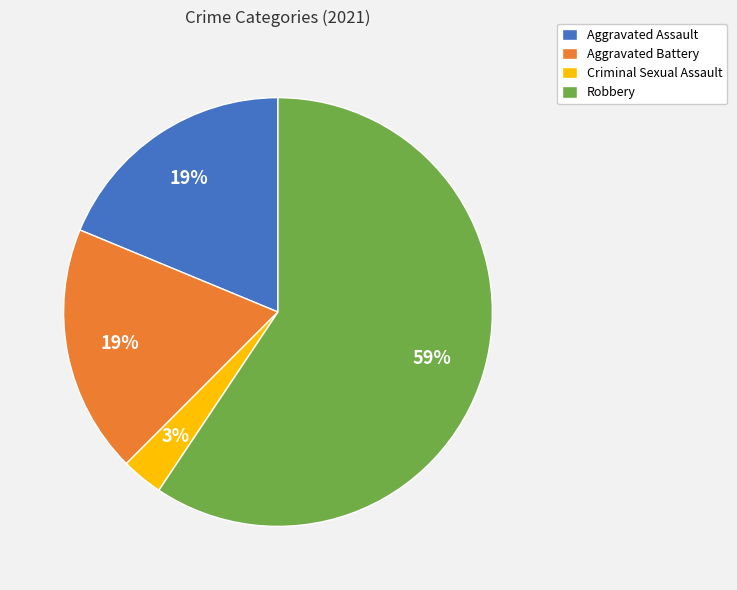

To the nearest percent, what is the difference between the Aggravated Battery and Criminal Sexual Assault slice percentages?

16%